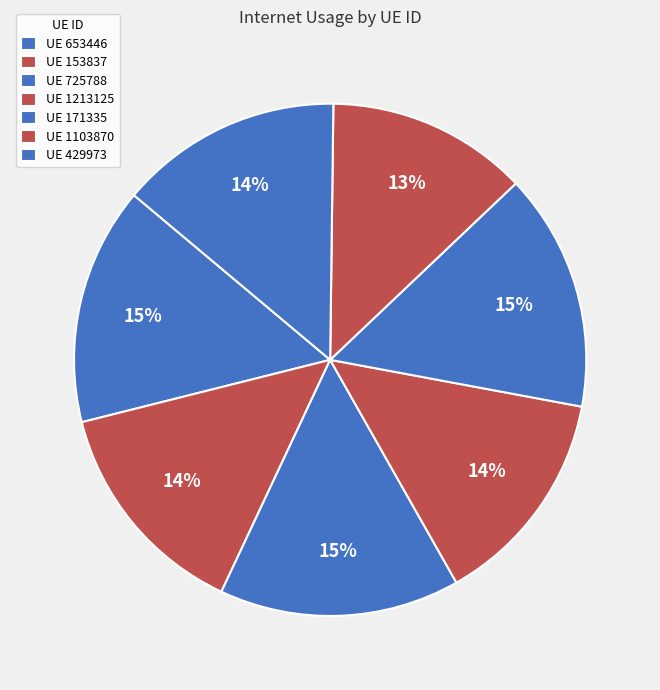

To the nearest percent, what is the difference between the largest and smallest slice percentages?

2%